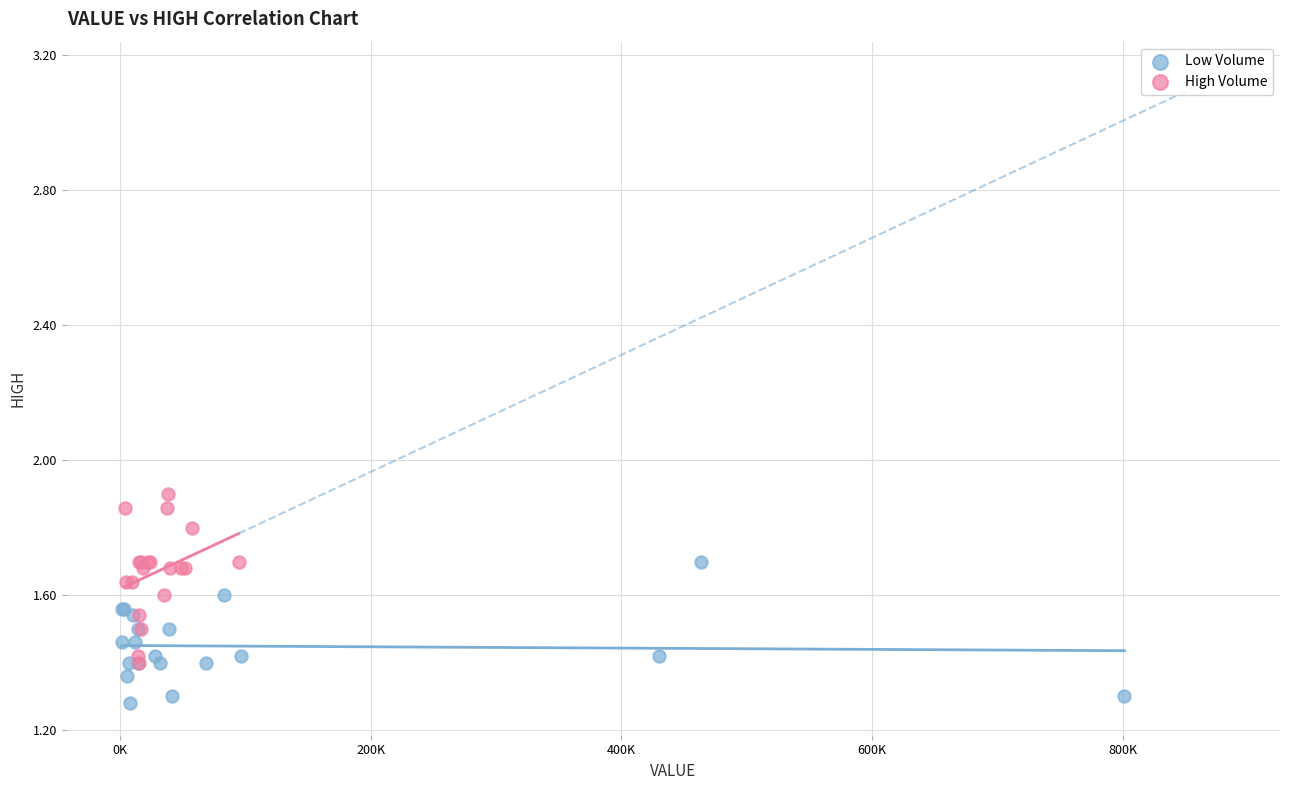

Which series contains the lowest Y value?

Low Volume